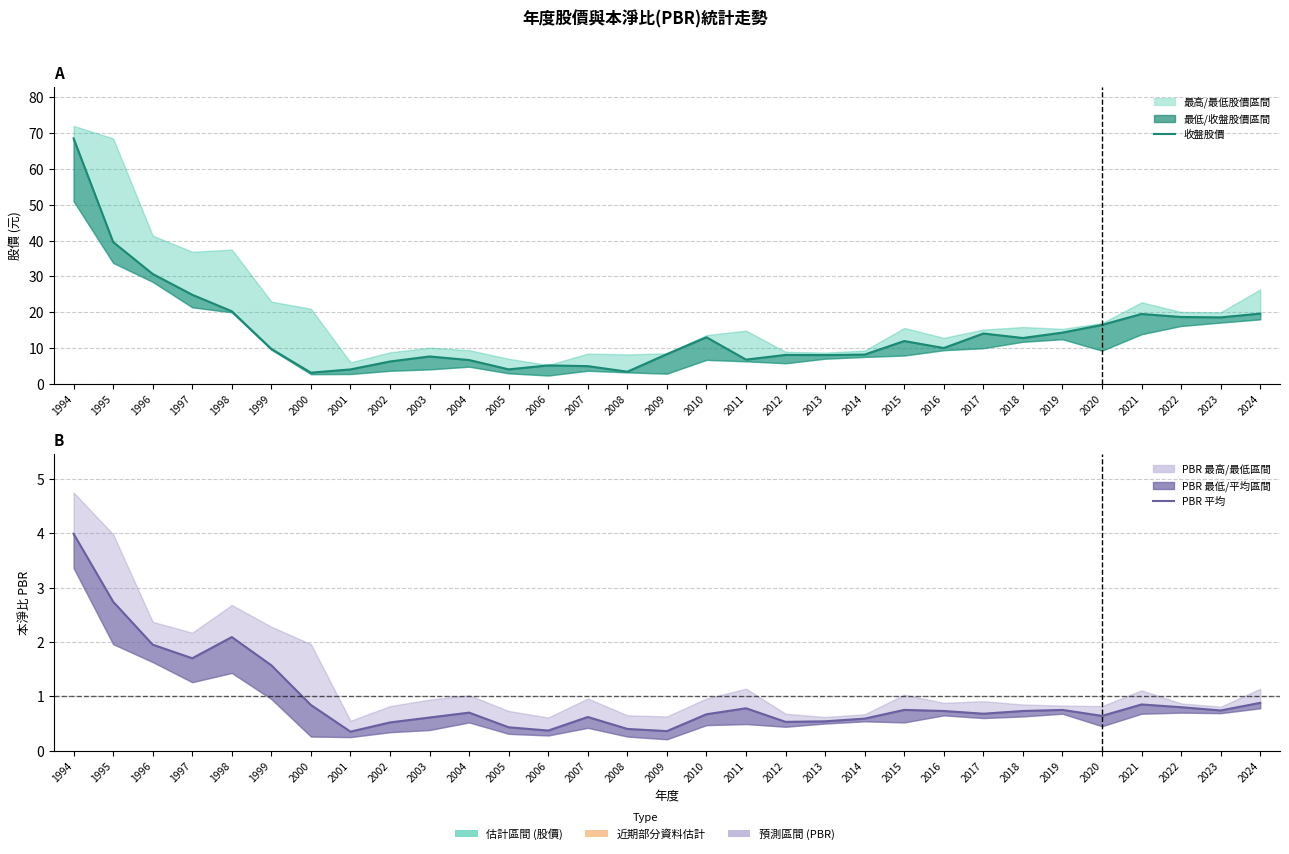

Which series has the largest total across all categories?

收盤股價